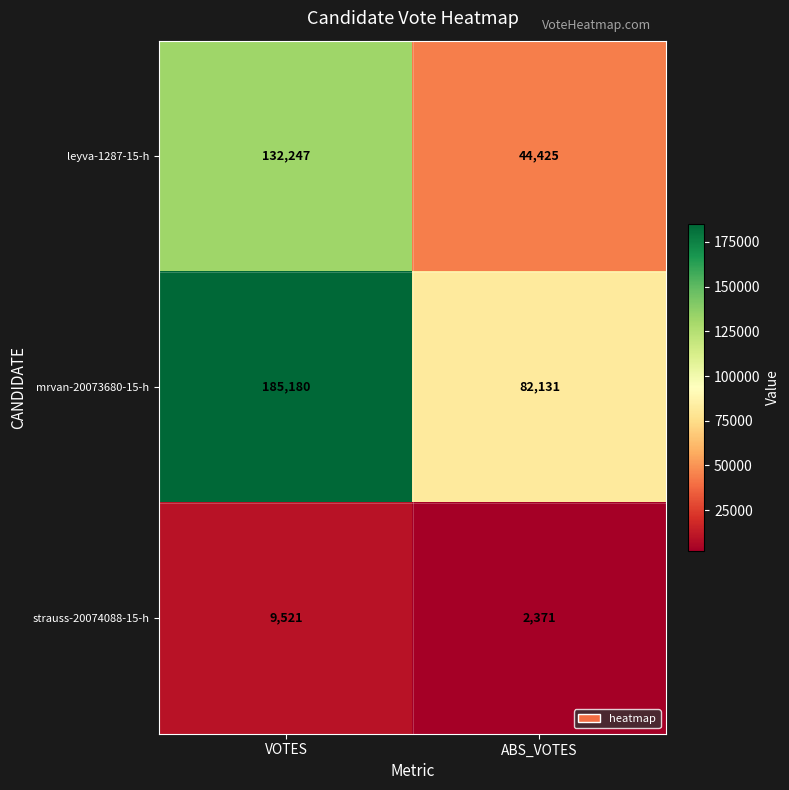

List the series in order of their overall mean, lowest first.

strauss-20074088-15-h, leyva-1287-15-h, mrvan-20073680-15-h